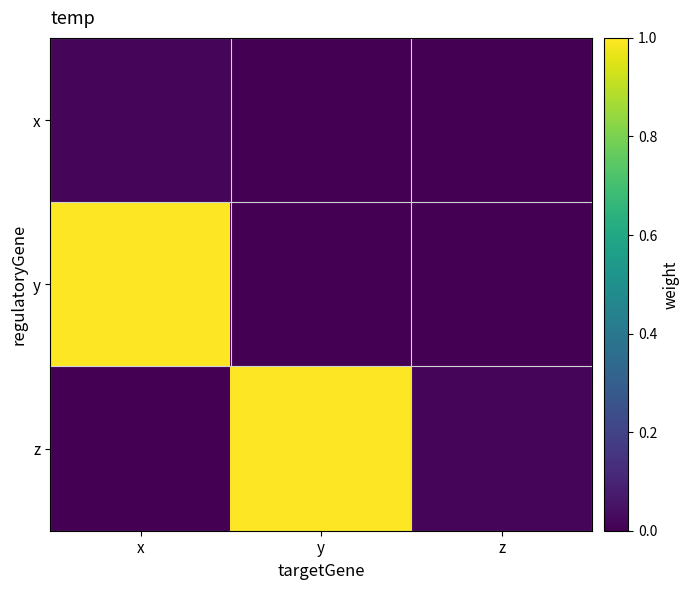

What is the maximum value shown in the chart?

1.0